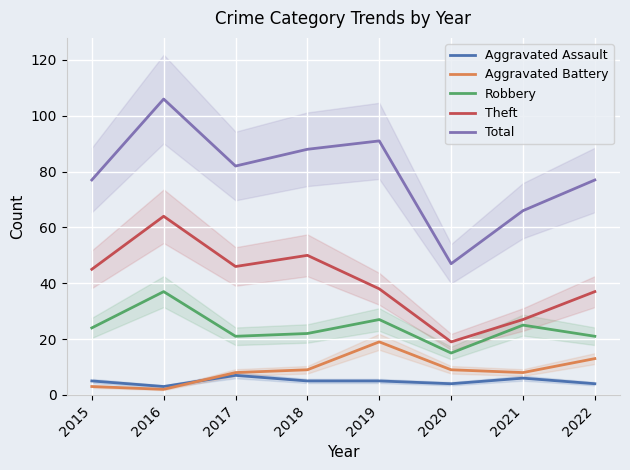

Reading left to right, extract all data points from this chart.

Aggravated Assault: 5	3	7	5	5	4	6	4
Aggravated Battery: 3	2	8	9	19	9	8	13
Robbery: 24	37	21	22	27	15	25	21
Theft: 45	64	46	50	38	19	27	37
Total: 77	106	82	88	91	47	66	77